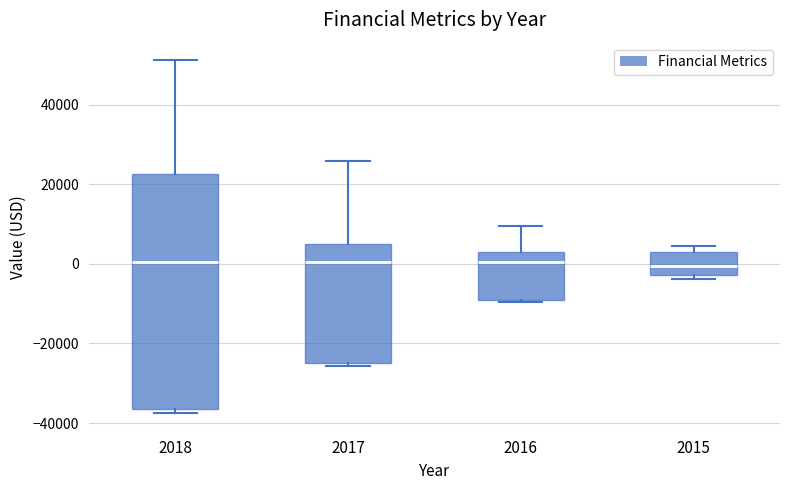

Reading left to right, transcribe this box plot: for each box, give where its median line is, the range the box spans, and where its two whiskers end, as read against the y-axis. The values are not printed on the chart, so give them approximately, as read against the axis.

2018: median 0, box -36000 to 22000, whiskers -38000 to 52000
2017: median 0, box -24000 to 4000, whiskers -26000 to 26000
2016: median 0, box -8000 to 4000, whiskers -10000 to 10000
2015: median 0, box -2000 to 2000, whiskers -4000 to 4000